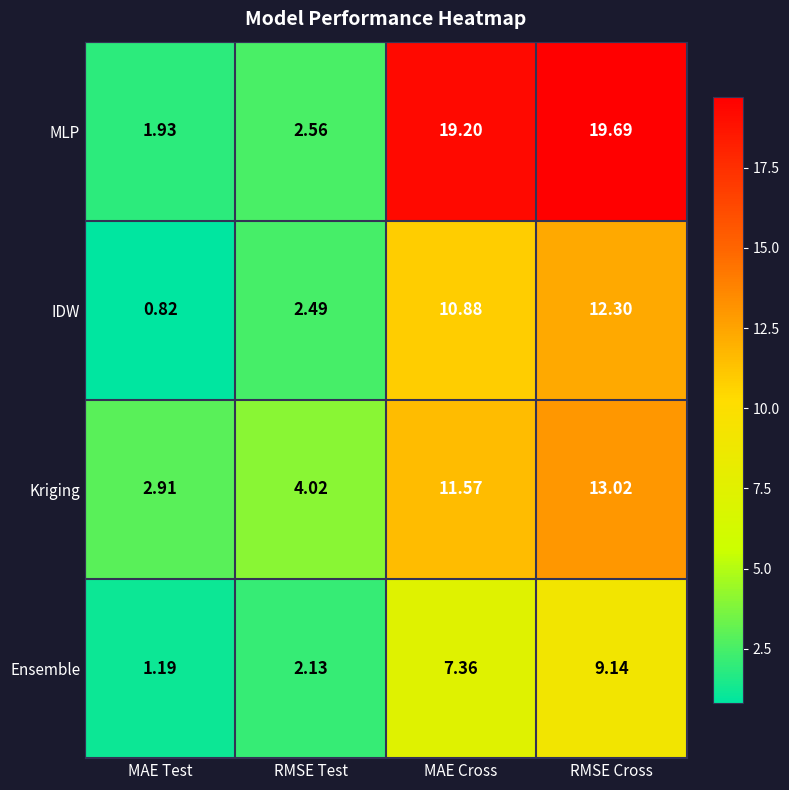

Where does the MLP series first go above 19?

MAE Cross